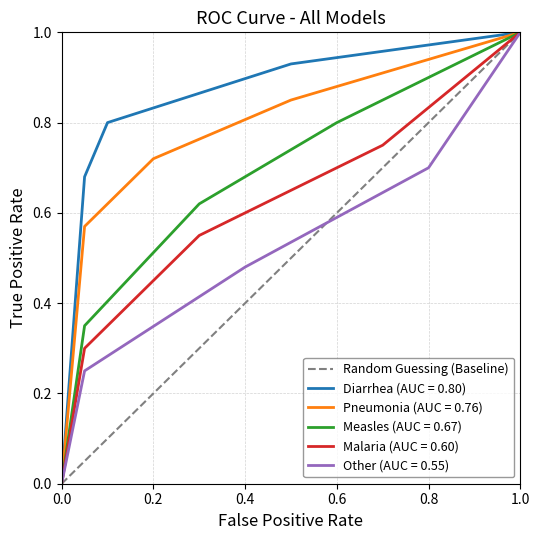

At which label does Diarrhea (AUC = 0.80) reach its peak?

1.0